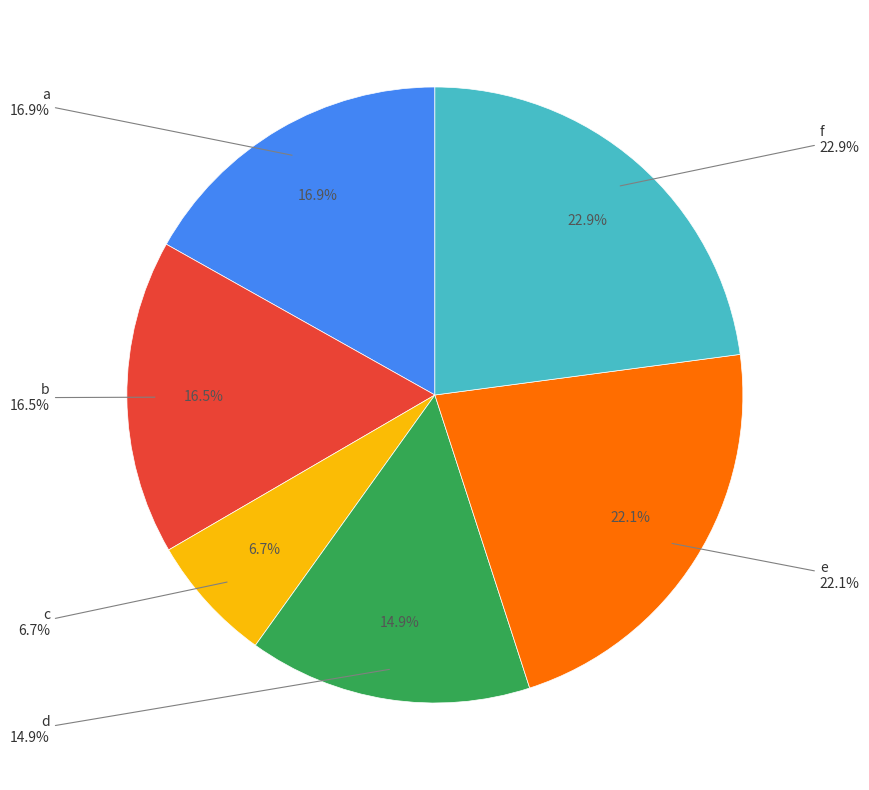

Is the sum of a and e greater than half?

No